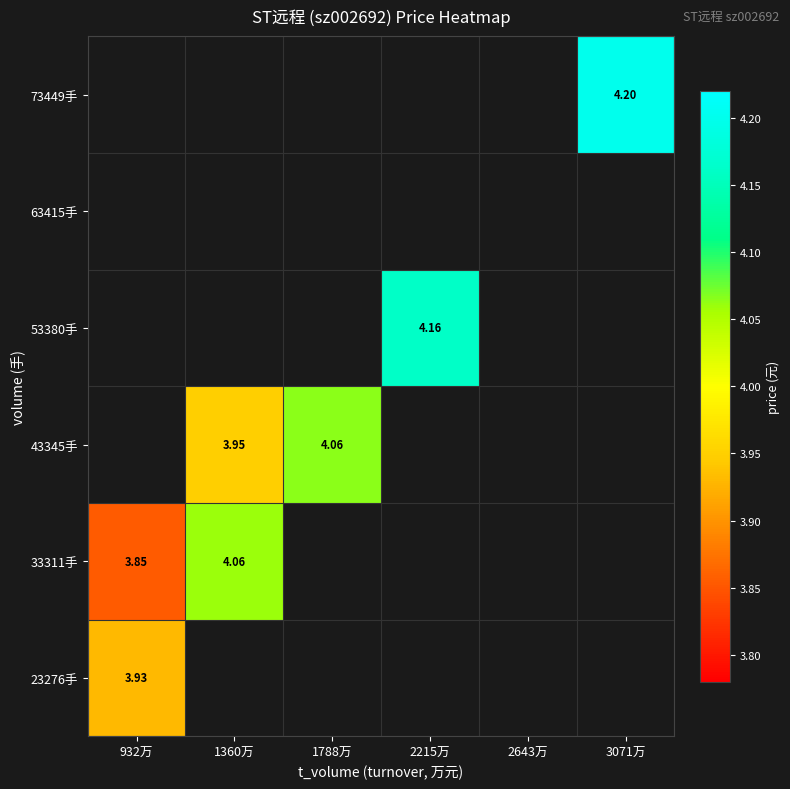

Which label corresponds to the largest value in the chart?

3071万